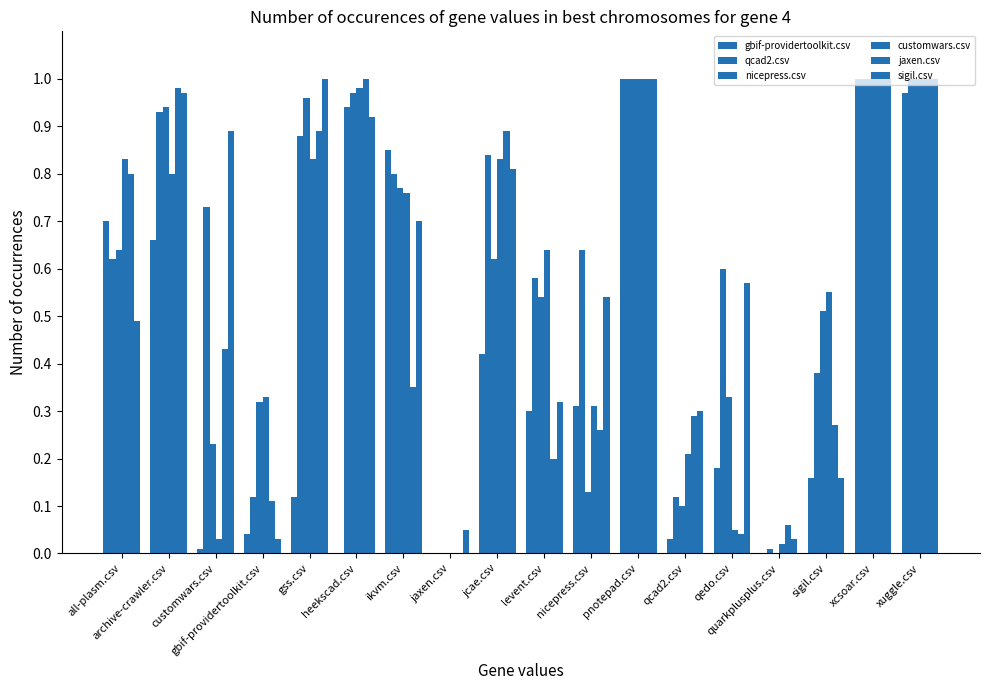

What is the label of the 5th bar from the right?

qedo.csv